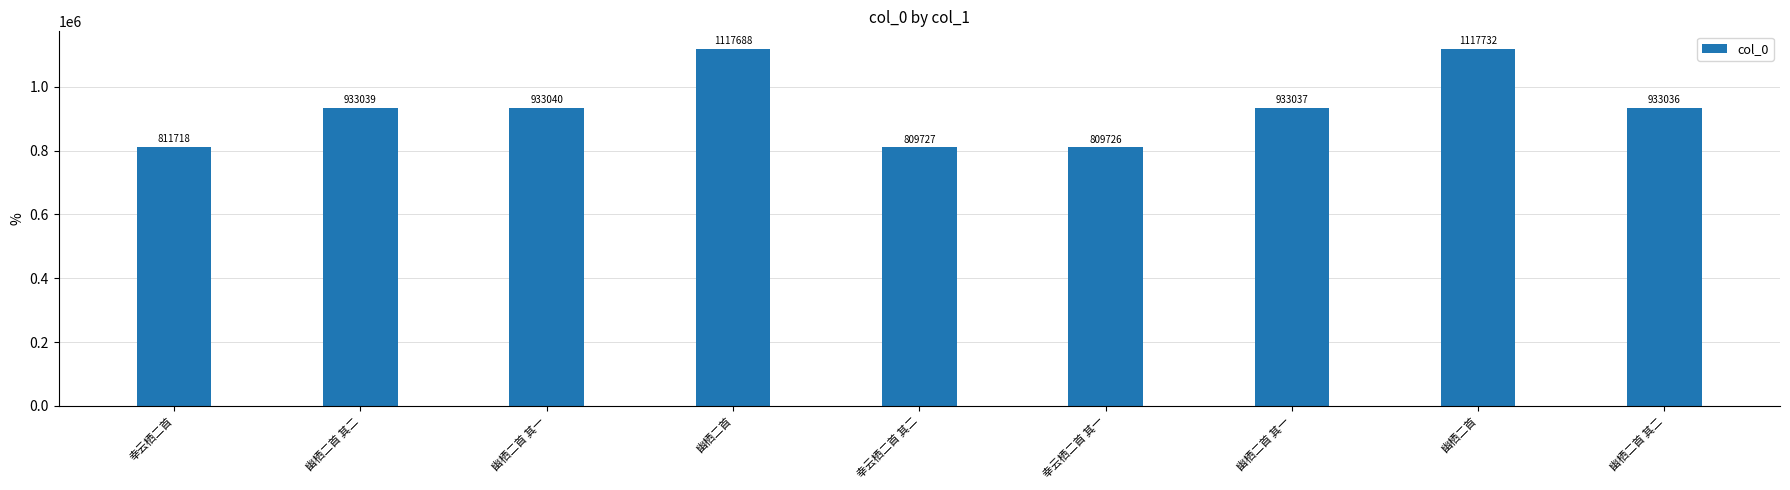

How many series are shown in this chart?

1